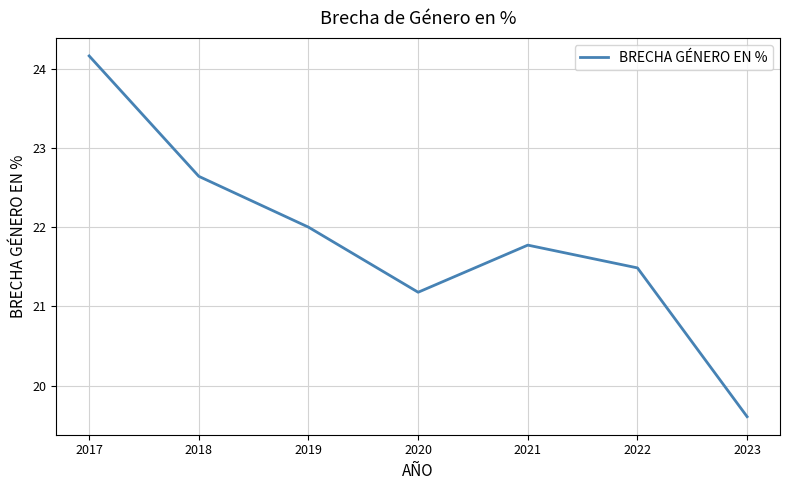

Reading left to right, list all the values displayed in this chart.

24.2	22.6	22.0	21.2	21.8	21.5	19.6